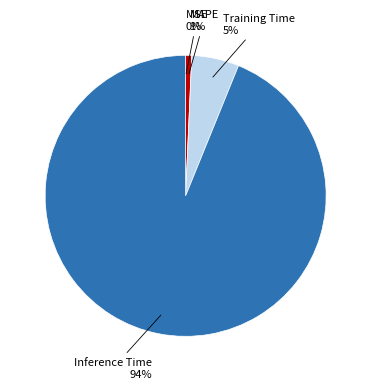

Is there any slice that represents more than half of the pie?

Yes